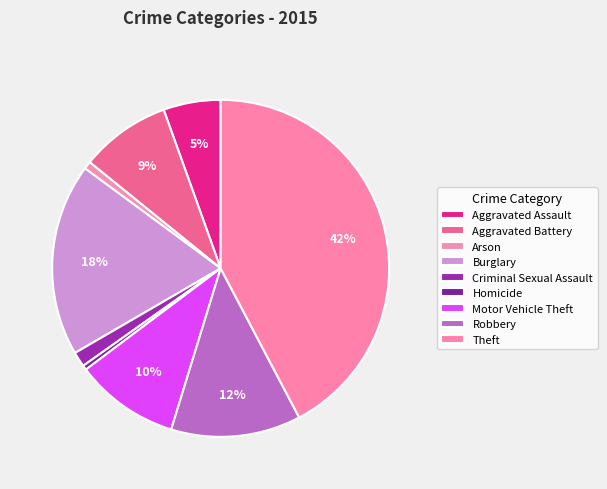

How many slices are in this pie chart?

9